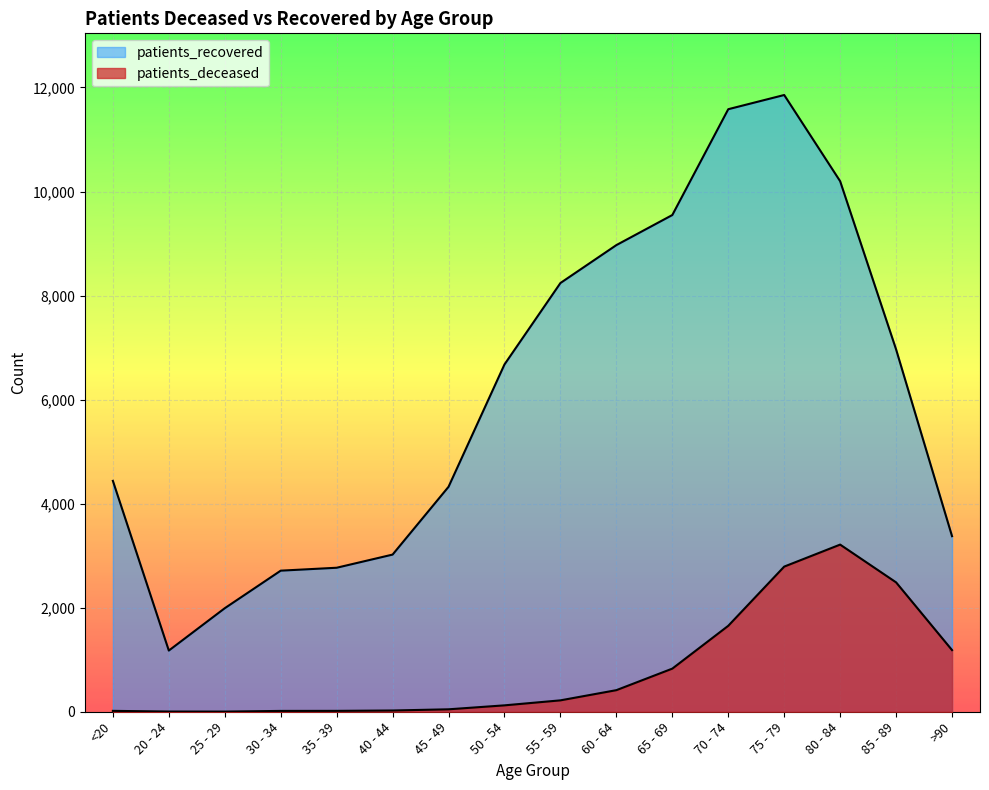

How many lines are shown in the chart?

2